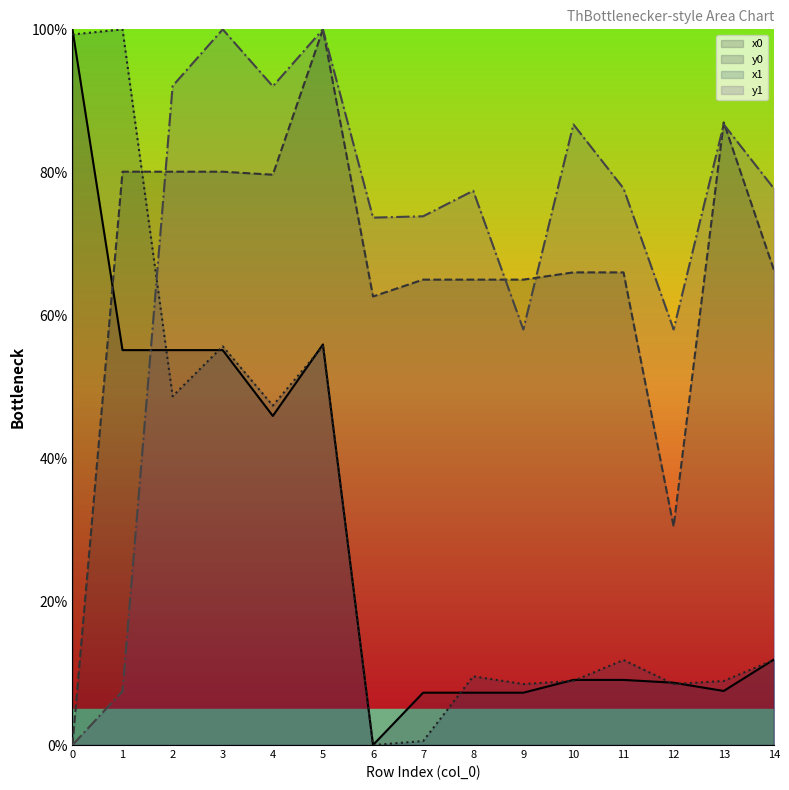

The value of x1 at 0 is 60.9. True or false?

False